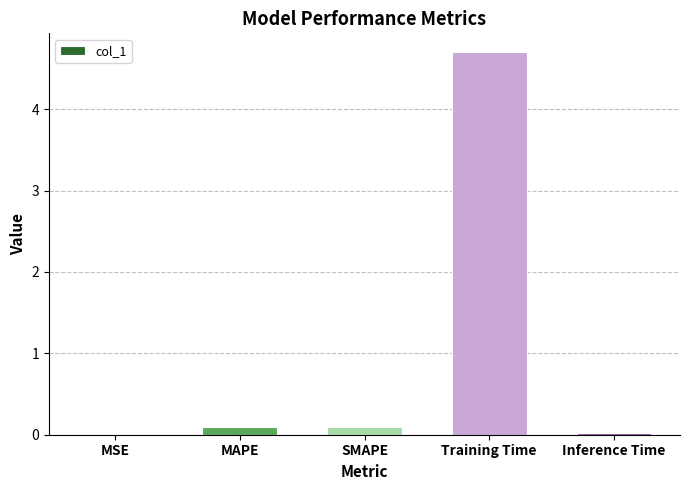

Is it true that the value at Training Time is 6.2?

False